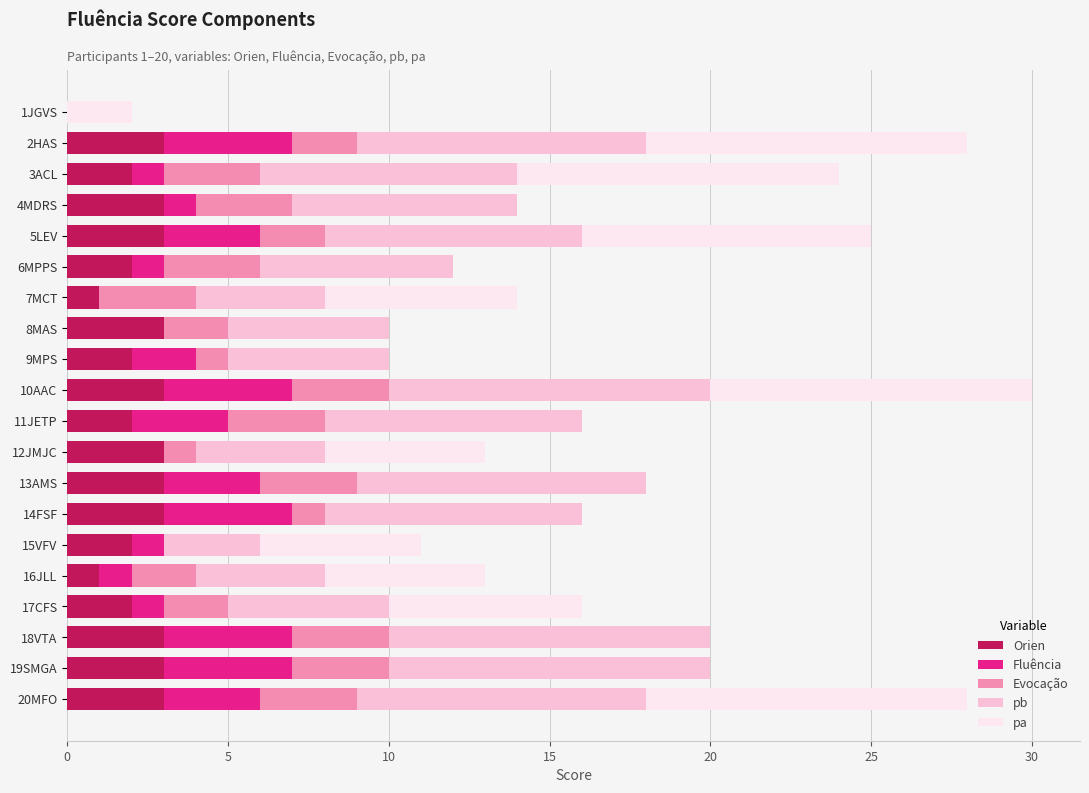

What is the sum of all Orien values?

47